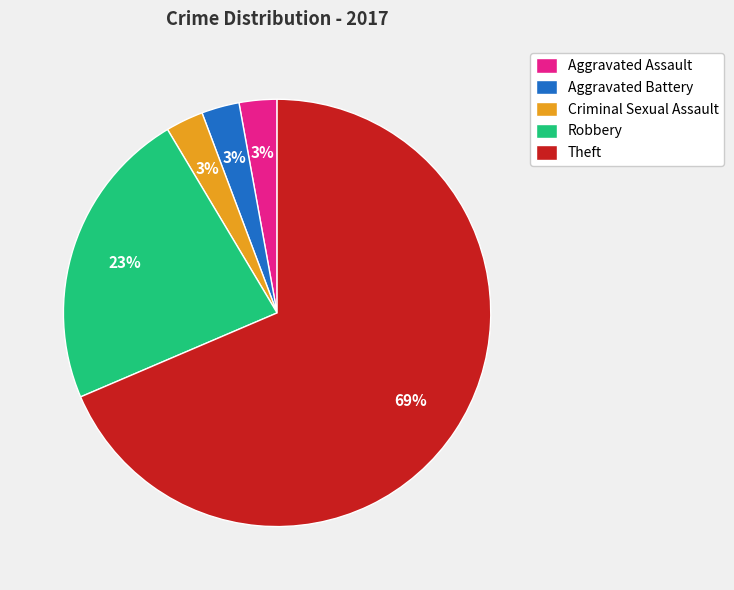

How many segments does this pie chart have?

5